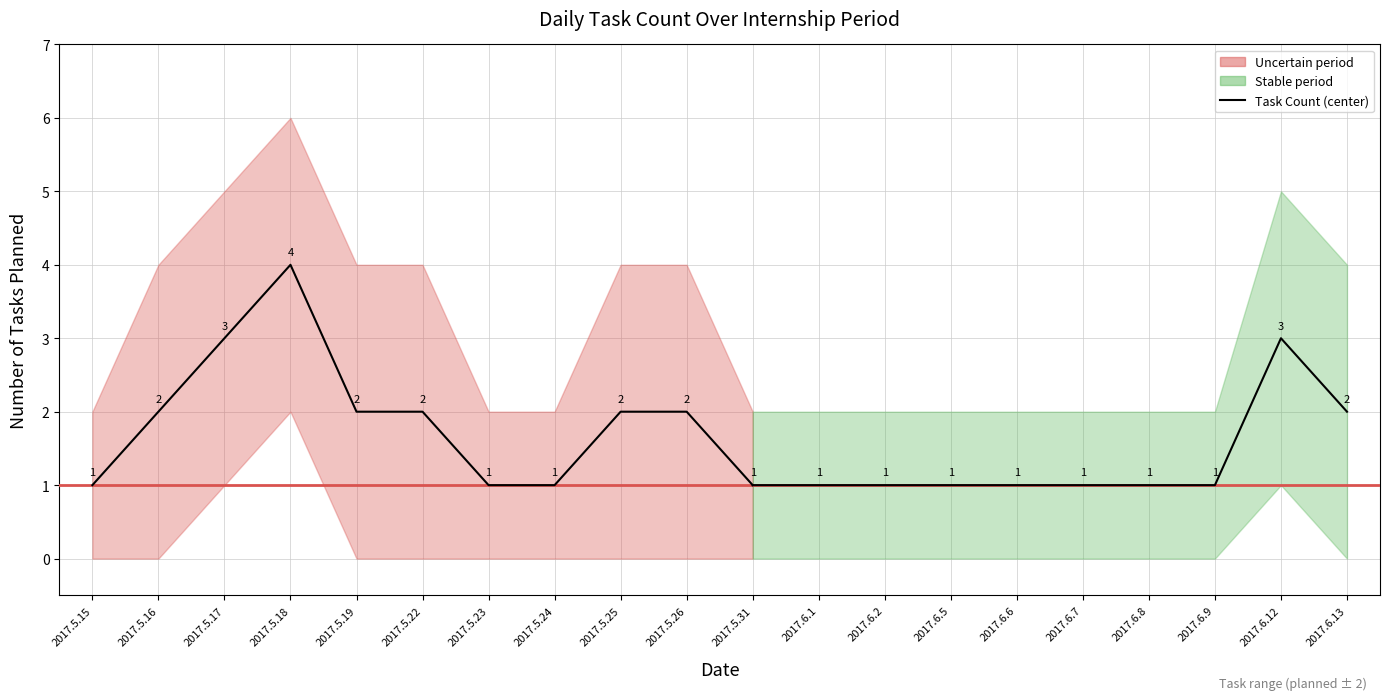

What is the sum of the values at 2017.5.31 and 2017.5.26?

3